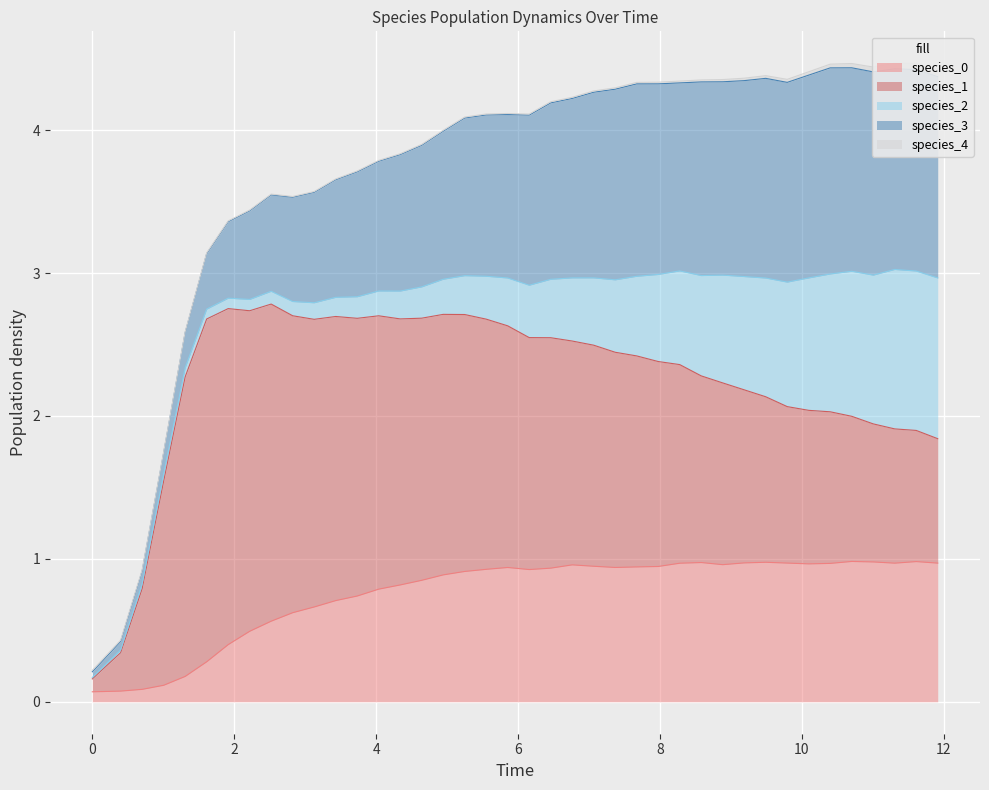

What is the difference between the maximum and minimum values in the species_3 series?

1.4